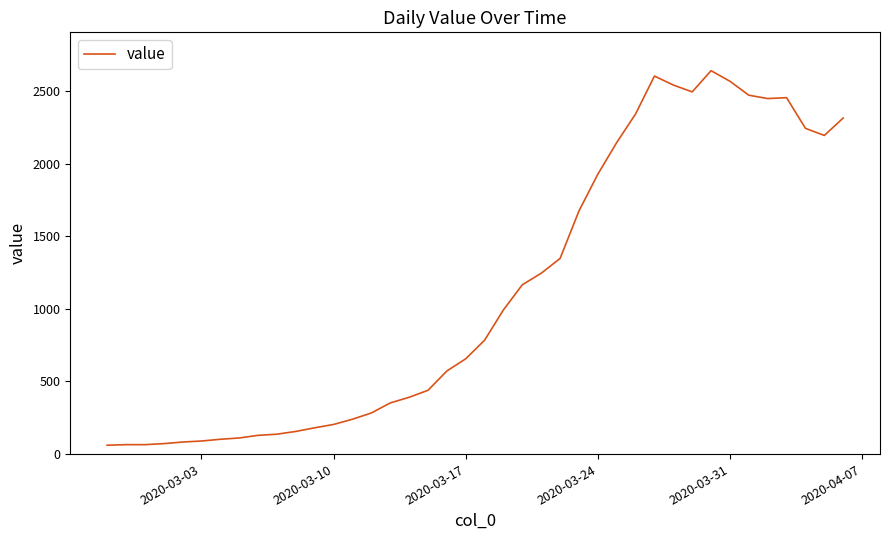

What is the difference between the maximum and minimum values?

2579